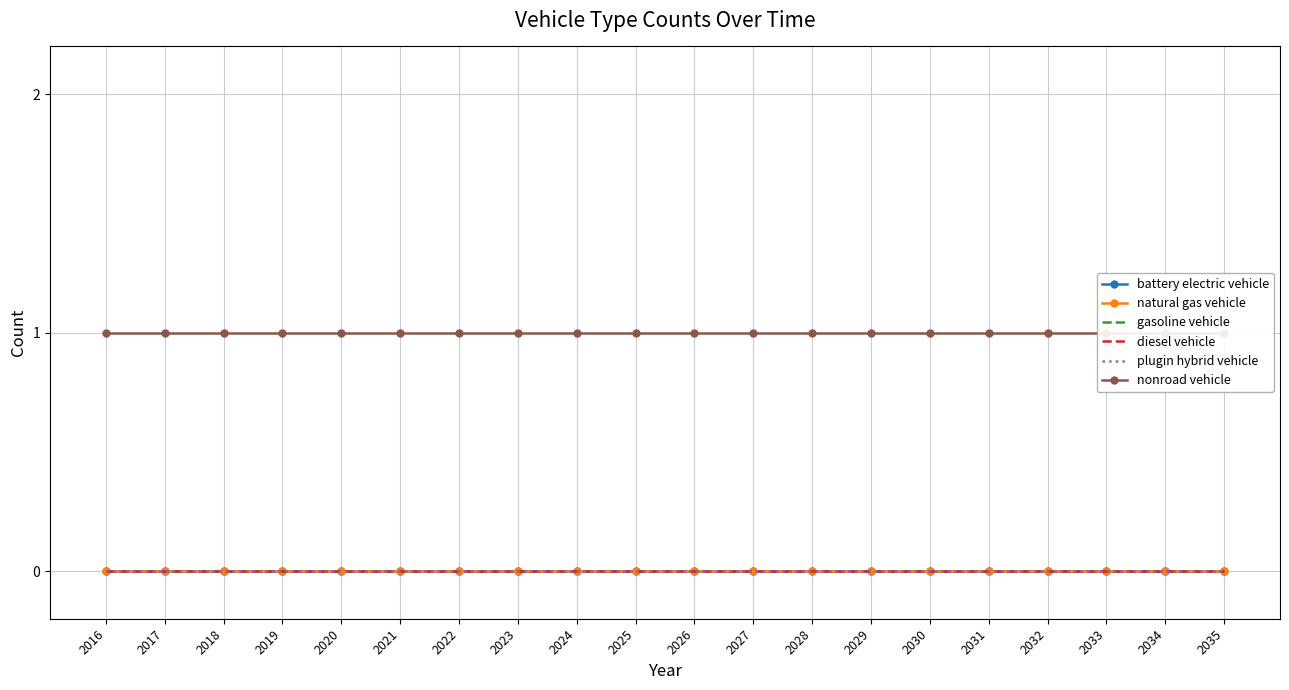

Reading left to right, transcribe all the data shown in this chart.

battery electric vehicle: 0	0	0	0	0	0	0	0	0	0	0	0	0	0	0	0	0	0	0	0
natural gas vehicle: 0	0	0	0	0	0	0	0	0	0	0	0	0	0	0	0	0	0	0	0
gasoline vehicle: 0	0	0	0	0	0	0	0	0	0	0	0	0	0	0	0	0	0	0	0
diesel vehicle: 0	0	0	0	0	0	0	0	0	0	0	0	0	0	0	0	0	0	0	0
plugin hybrid vehicle: 0	0	0	0	0	0	0	0	0	0	0	0	0	0	0	0	0	0	0	0
nonroad vehicle: 1	1	1	1	1	1	1	1	1	1	1	1	1	1	1	1	1	1	1	1